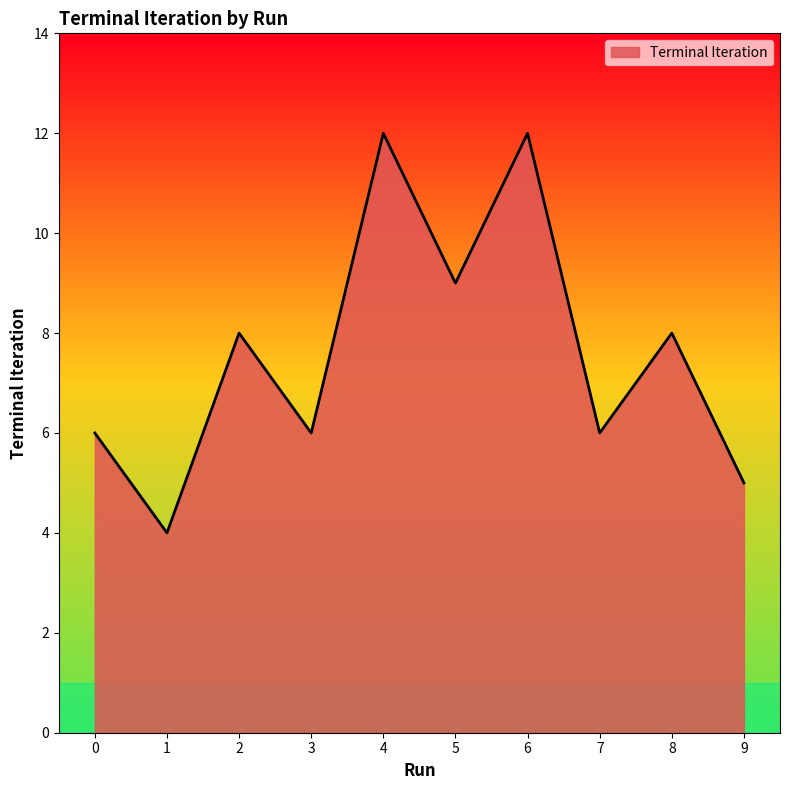

The chart shows a value of 12 at 6. True or false?

True